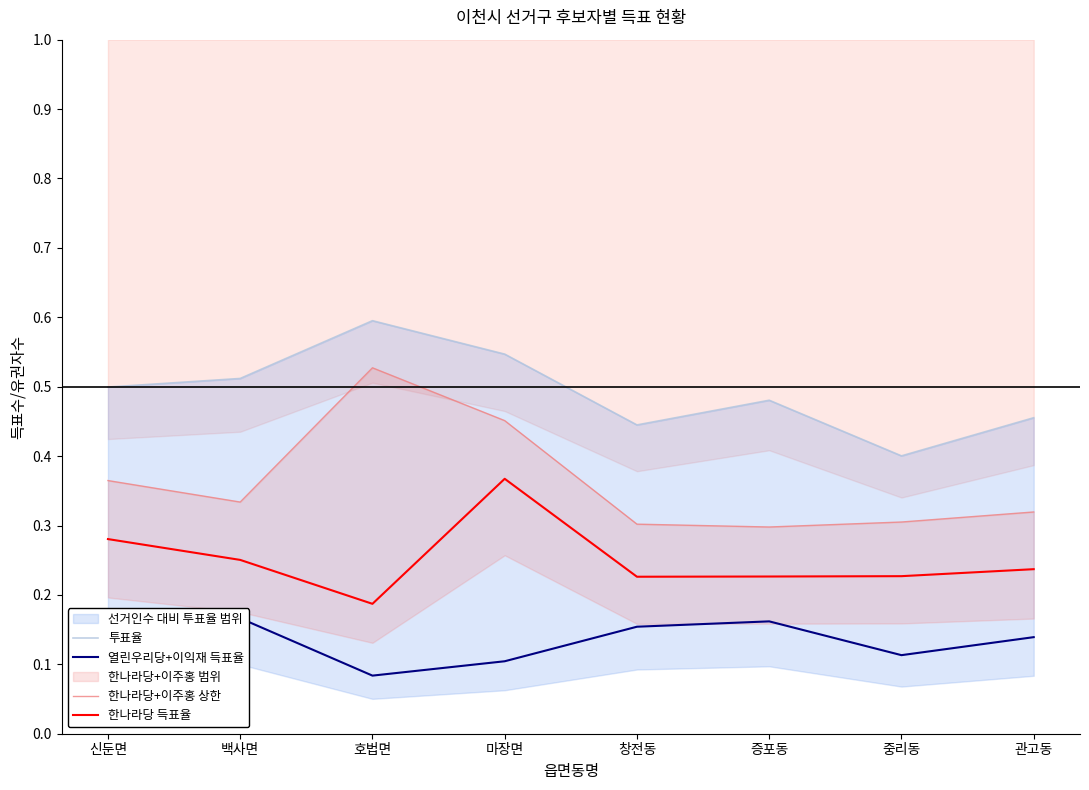

True or false: 투표율 and 열린우리당+이익재 득표율 intersect in this chart.

False